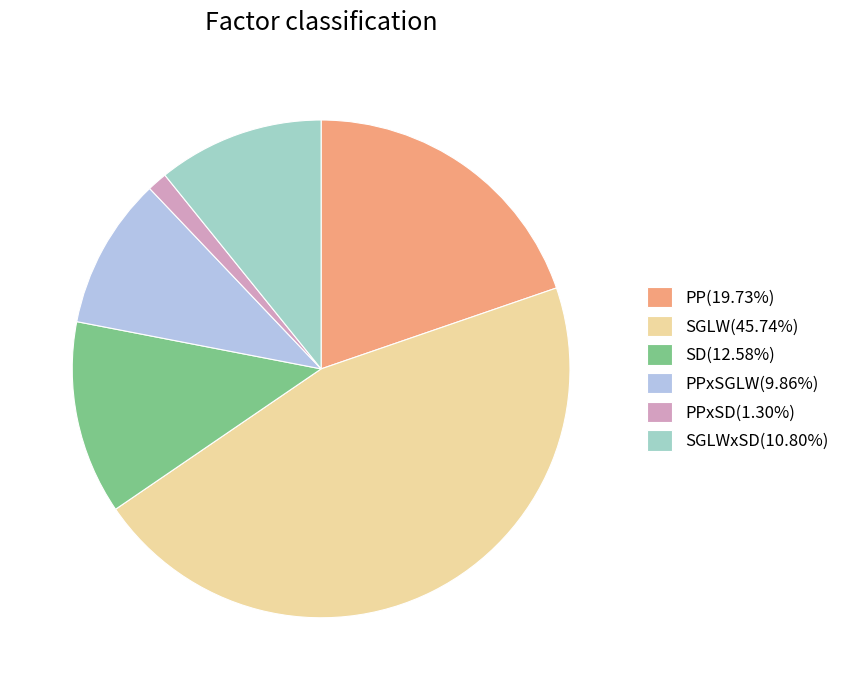

Count the number of slices in the pie.

6